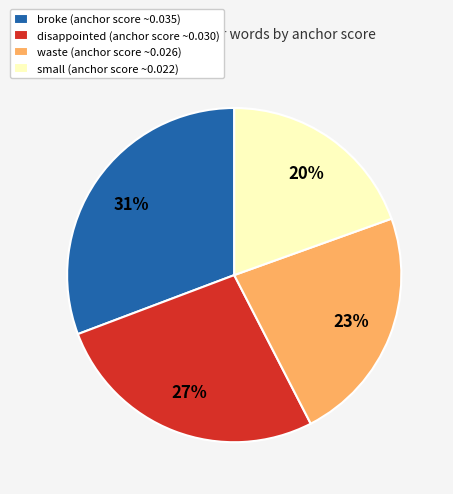

Is it true that small (anchor score ~0.022) is 28% of the pie?

False